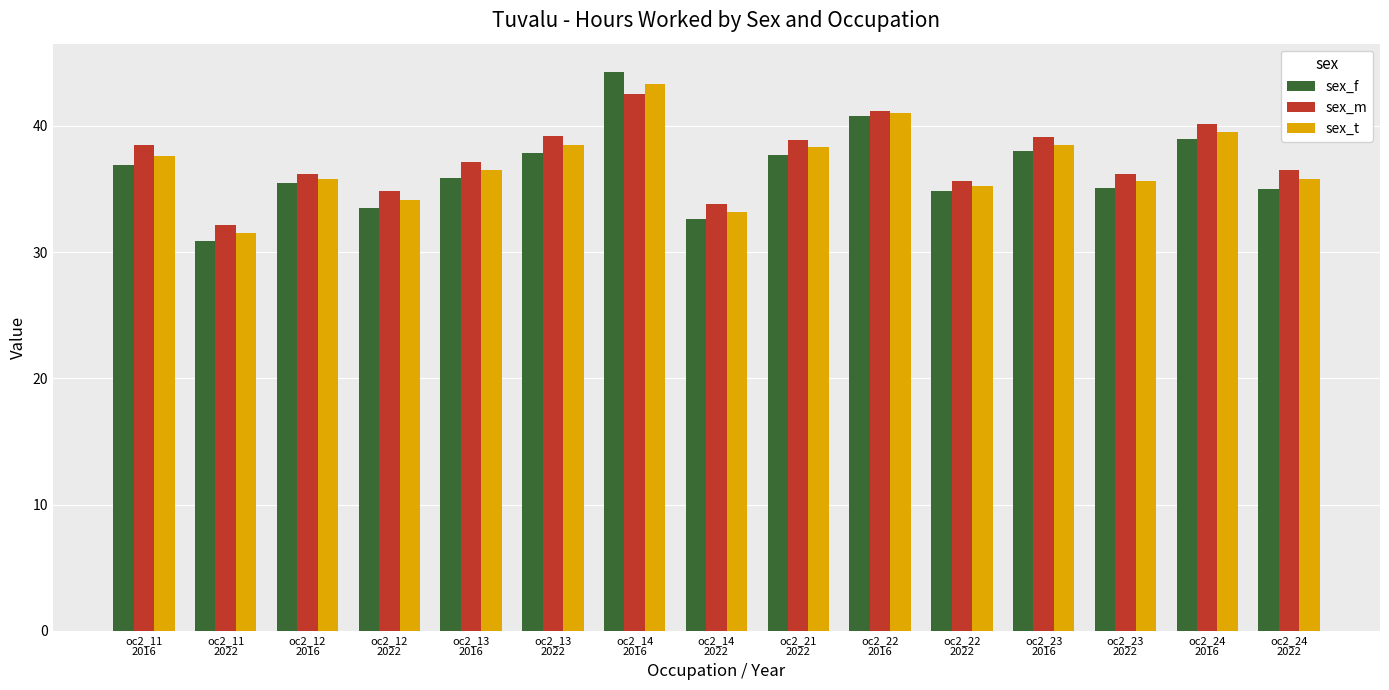

Rank the series by their maximum value, from lowest to highest.

sex_m, sex_t, sex_f